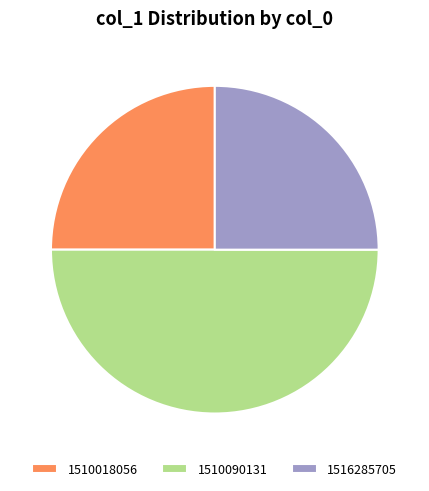

Between 1510090131 and 1516285705, which is larger?

1510090131